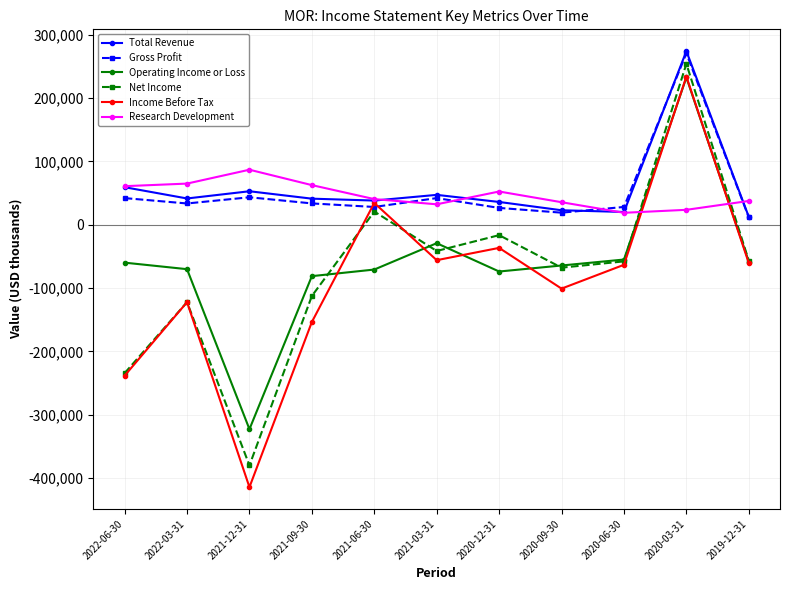

At how many categories does at least one series exceed 227365?

1